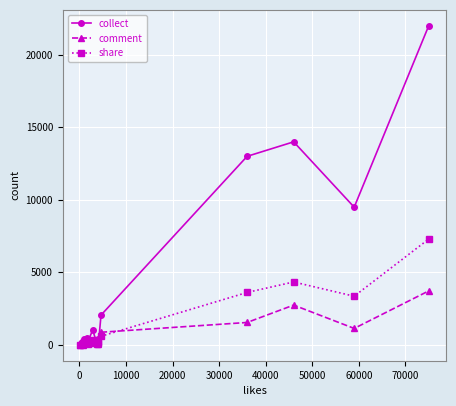

Rank the series by their average value, from lowest to highest.

comment, share, collect